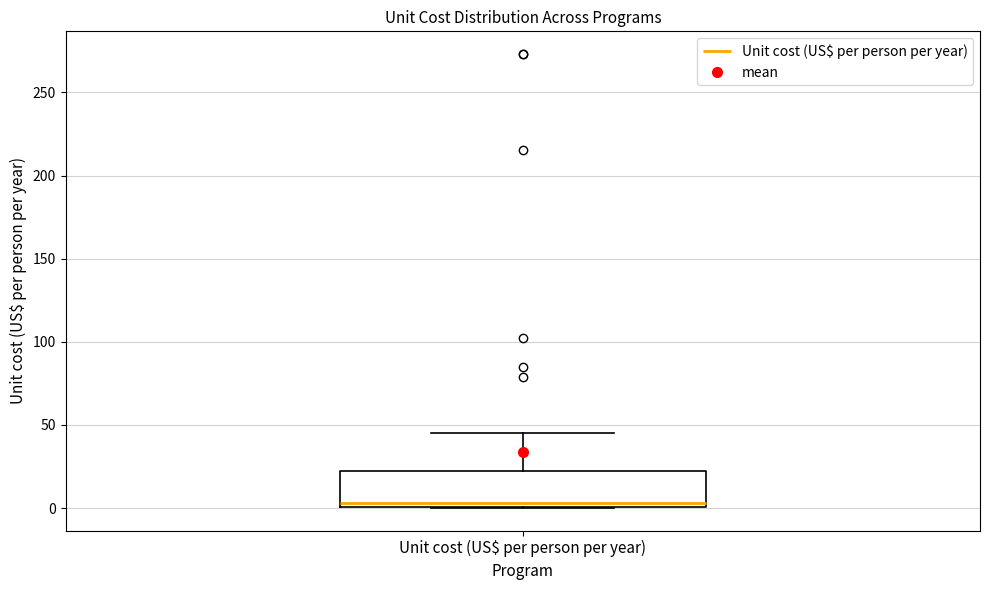

Where does the upper whisker of the box for Unit cost (US$ per person per year) end on the y-axis? The values are not printed on the chart, so give them approximately, as read against the axis.

45